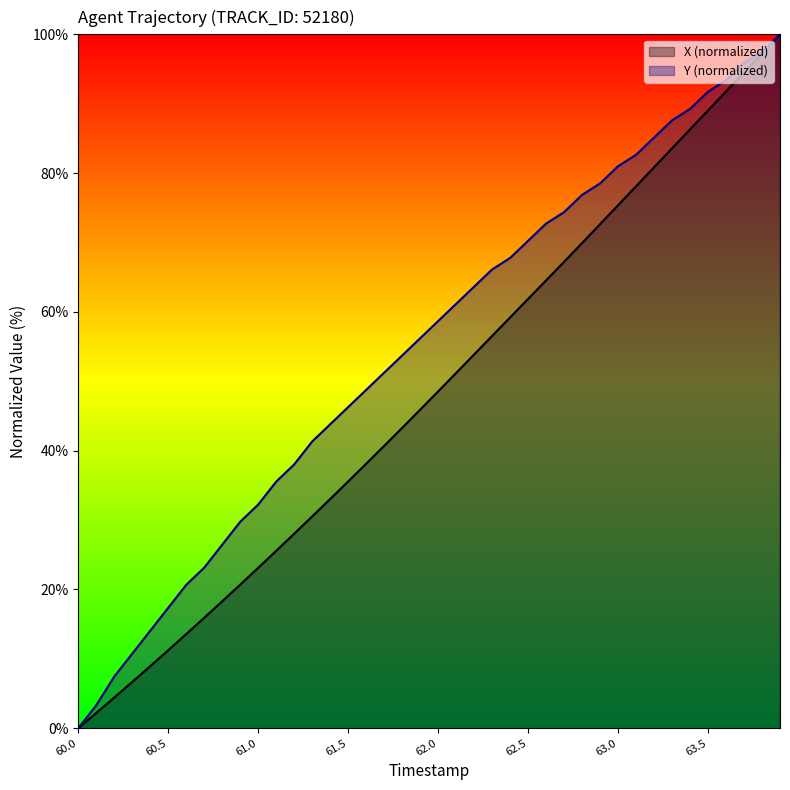

What is the total value across all series at 62.2?

117.5